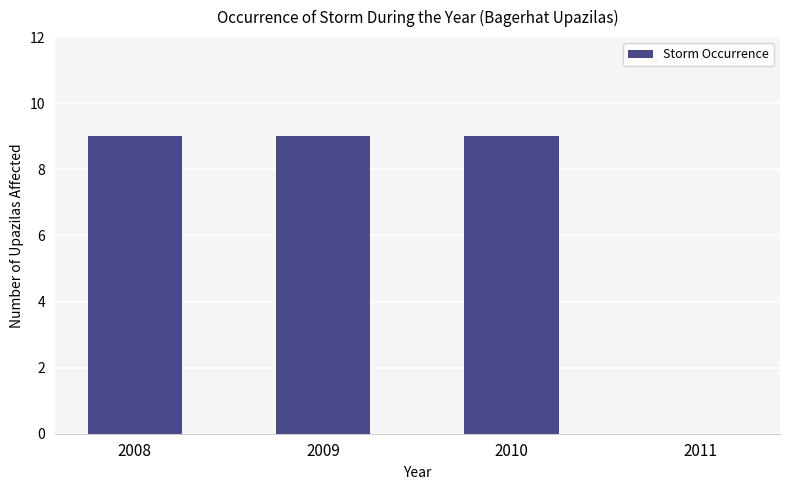

Count the values in the range 9 to 10.

3